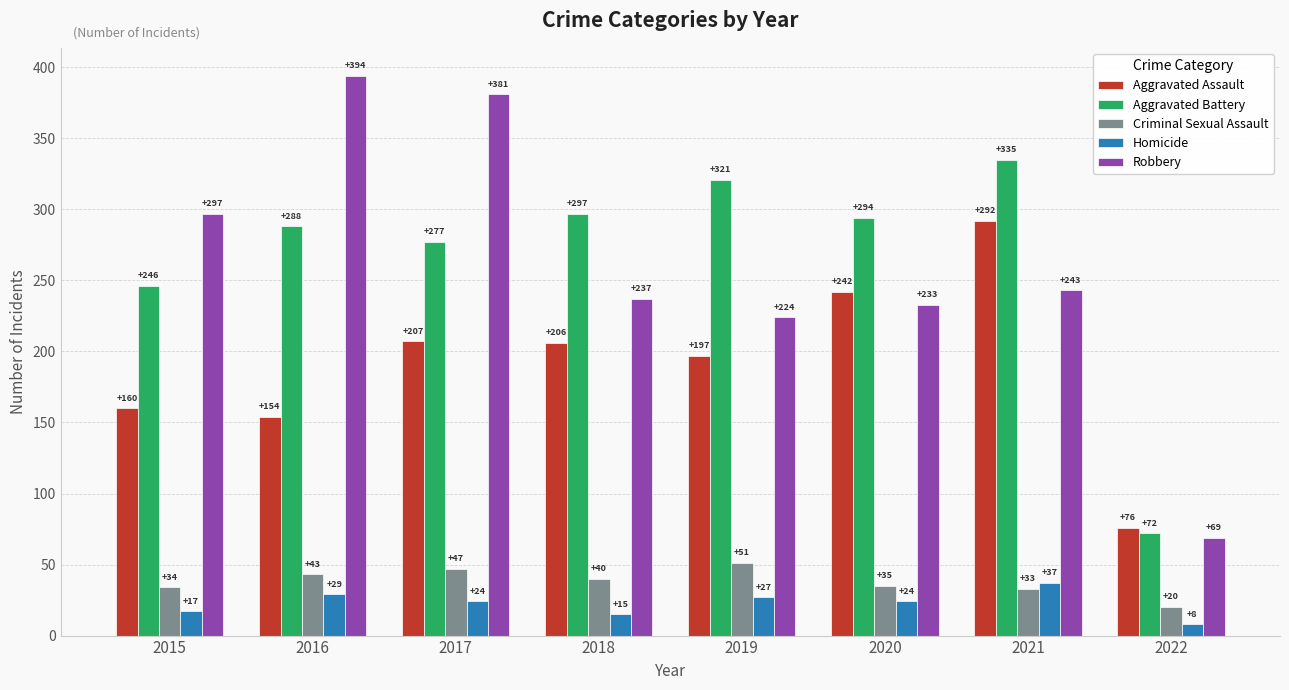

What is the value of the Homicide bar at the 2nd from the left?

29